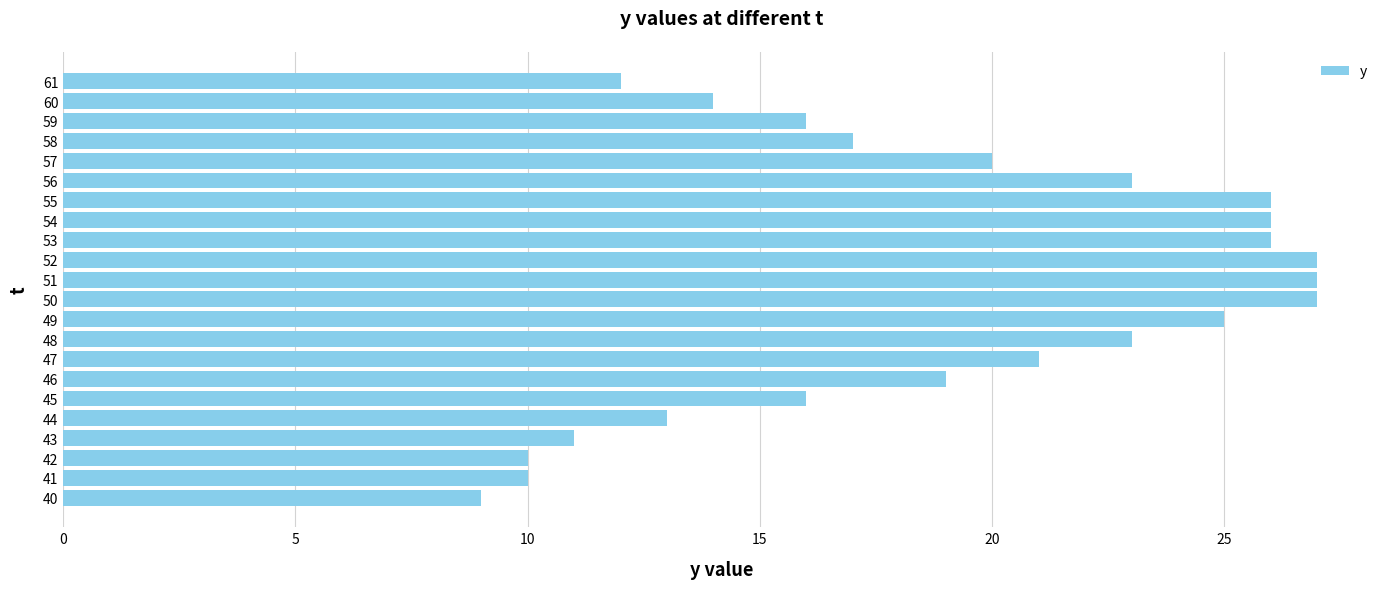

Reading bottom to top, list all the values displayed in this chart.

9	10	10	11	13	16	19	21	23	25	27	27	27	26	26	26	23	20	17	16	14	12